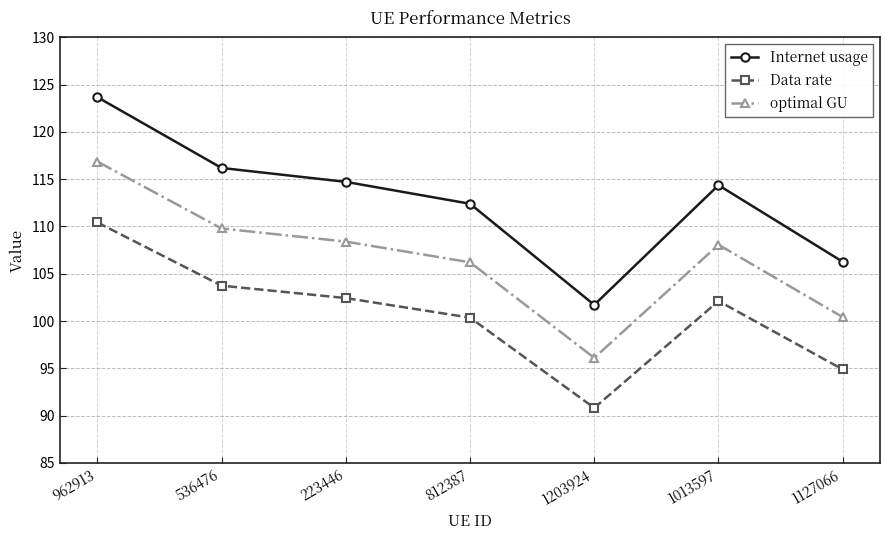

Rank the series at 962913 from highest to lowest value.

Internet usage, optimal GU, Data rate